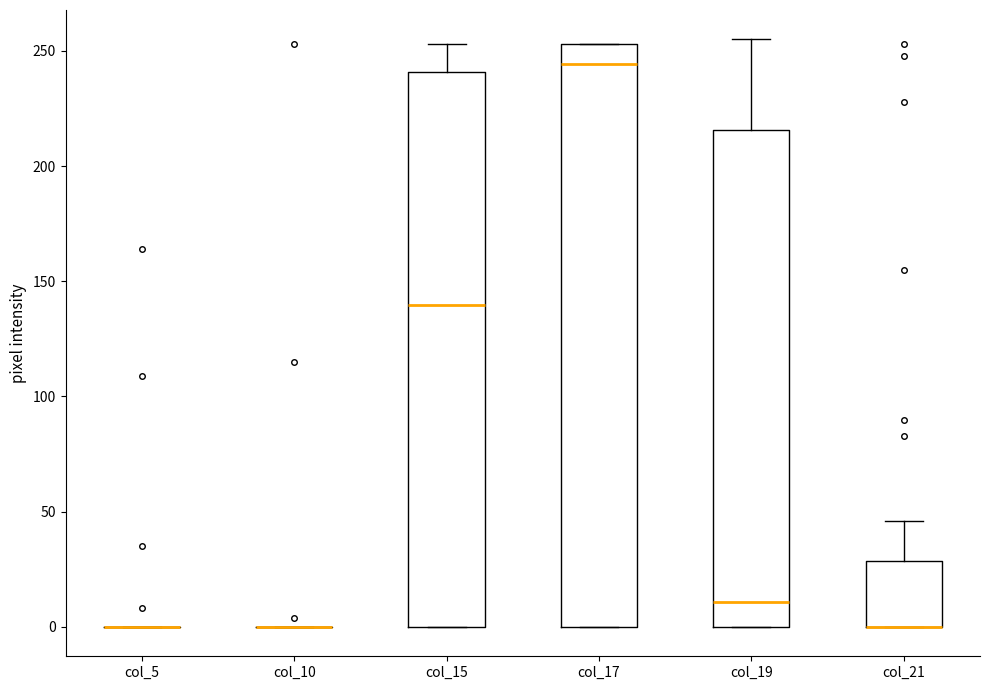

Where is the lower edge of the box for col_15 on the y-axis? The values are not printed on the chart, so give them approximately, as read against the axis.

0